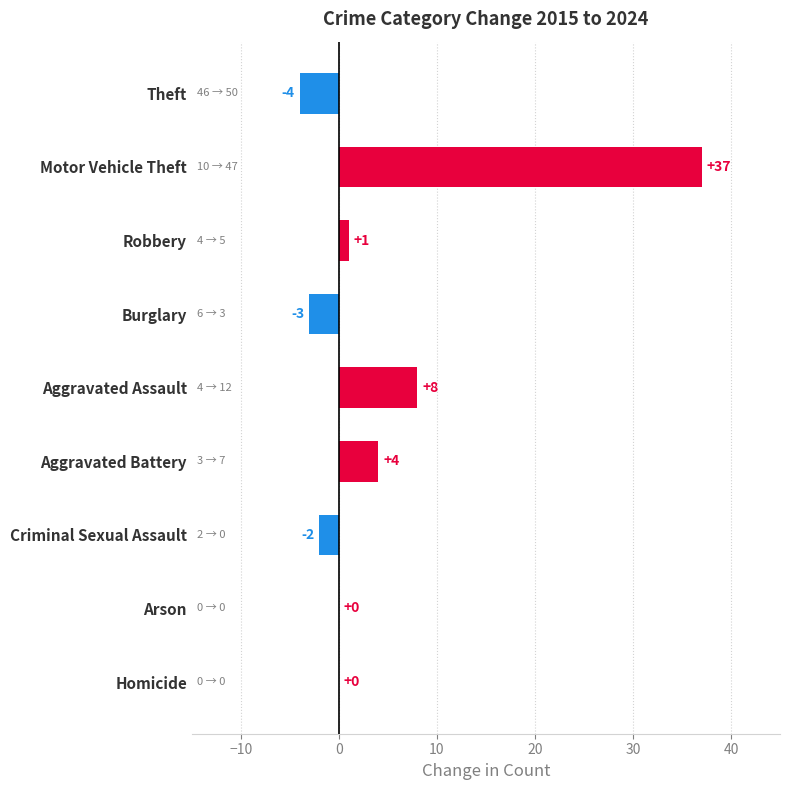

What is the change in value from Aggravated Battery to Homicide?

-4